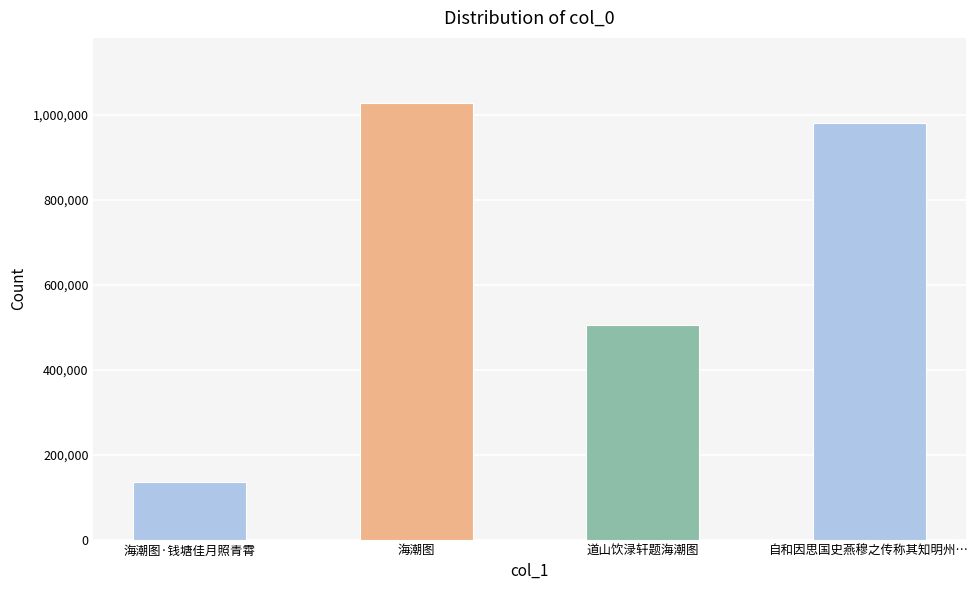

How many data points are less than 980498?

2